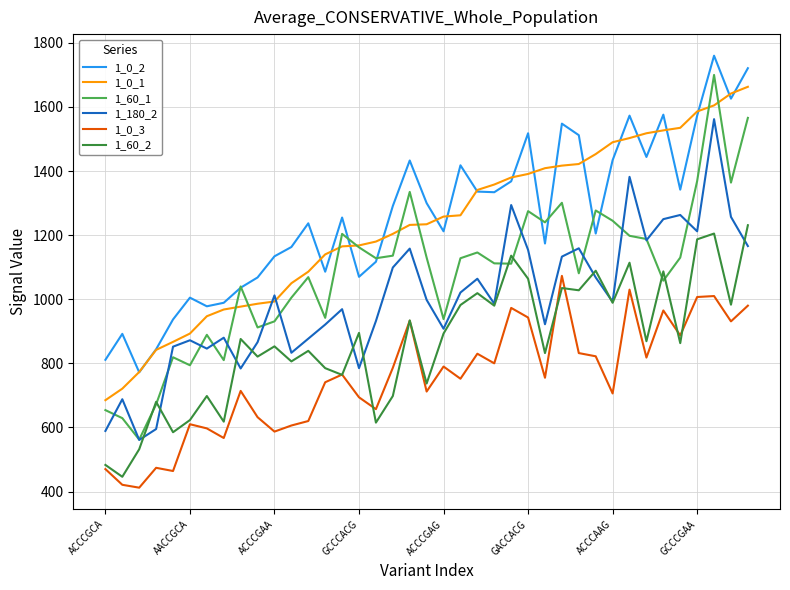

What is the minimum value shown in the chart?

412